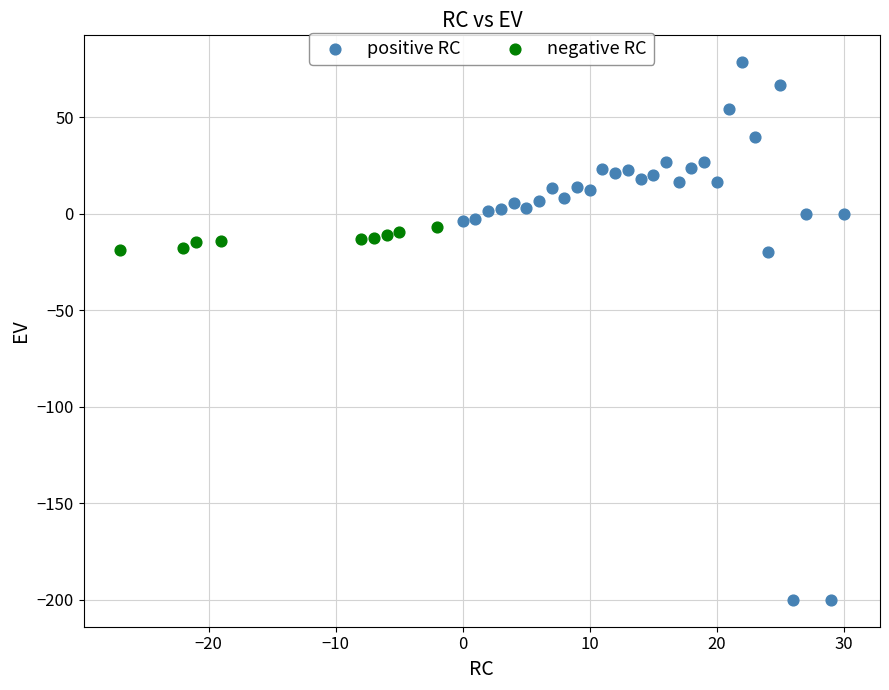

Which series reaches the minimum Y coordinate?

positive RC